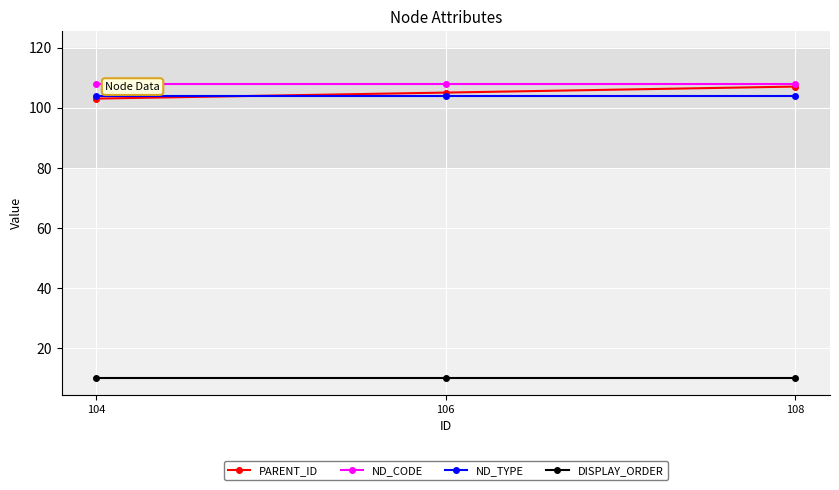

Count the number of categories in the chart.

3